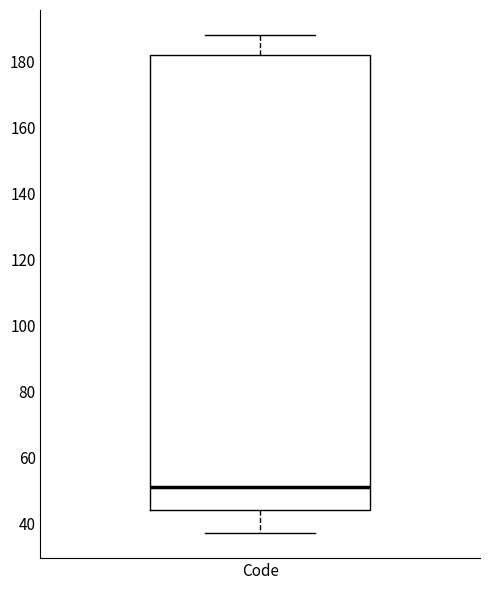

Where does the lower whisker of the box for Code end on the y-axis? The values are not printed on the chart, so give them approximately, as read against the axis.

38